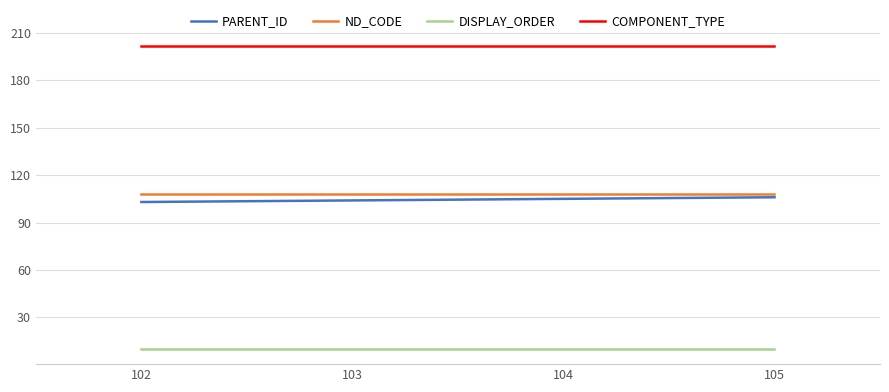

Is the value of DISPLAY_ORDER at 104 greater than the value of PARENT_ID at 103?

No